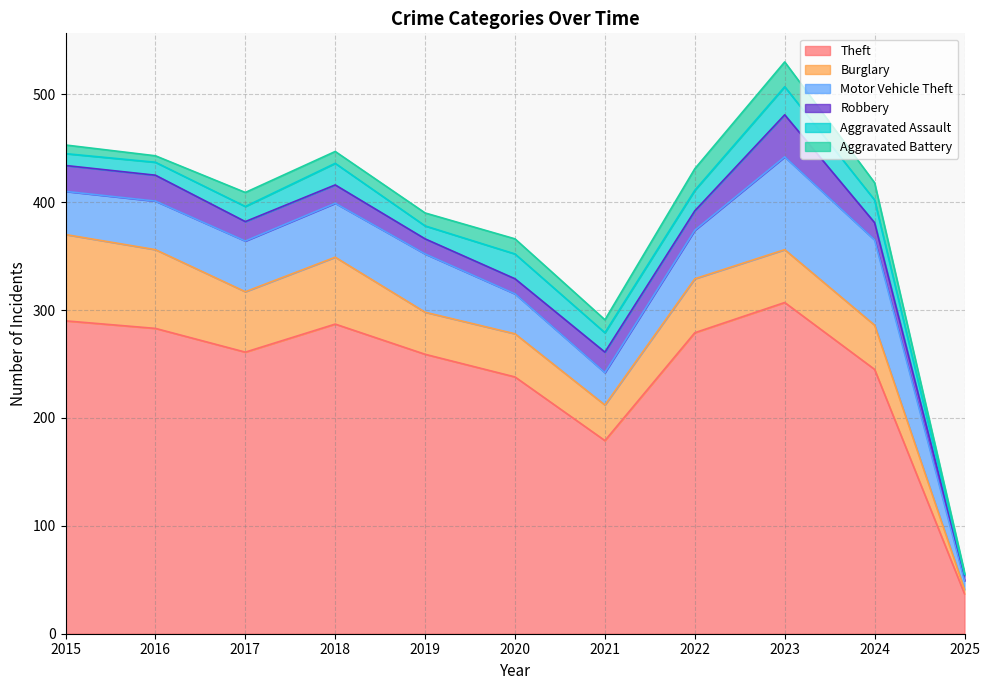

What is the value of the Aggravated Assault point at the 10th from the left?

21